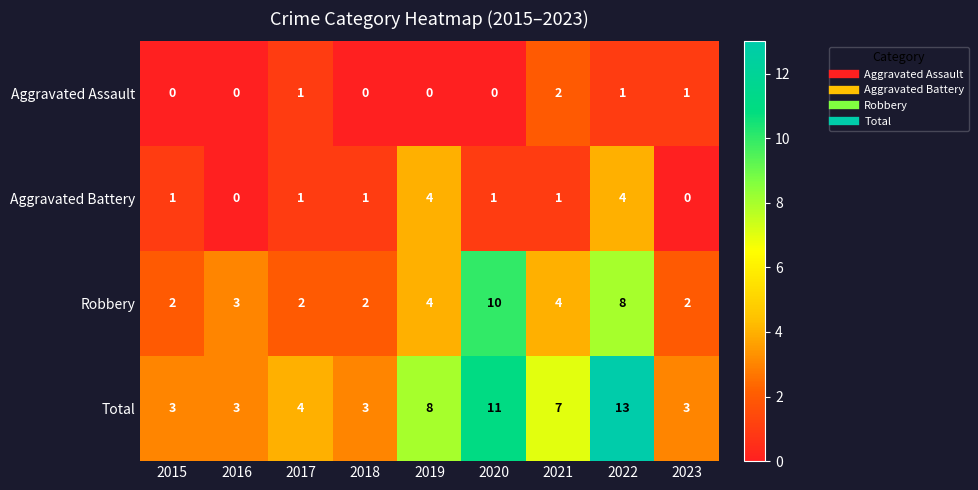

How many Aggravated Assault values are between 0 and 1?

8